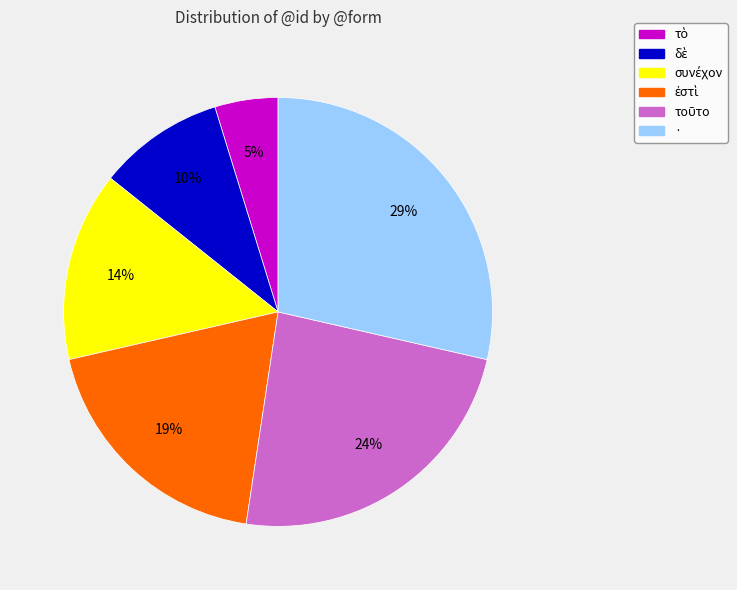

To the nearest percent, what portion does · represent?

29%